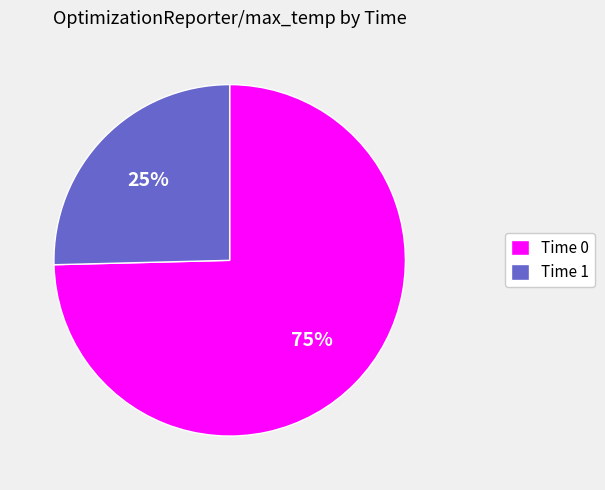

Does any single category account for the majority?

Yes